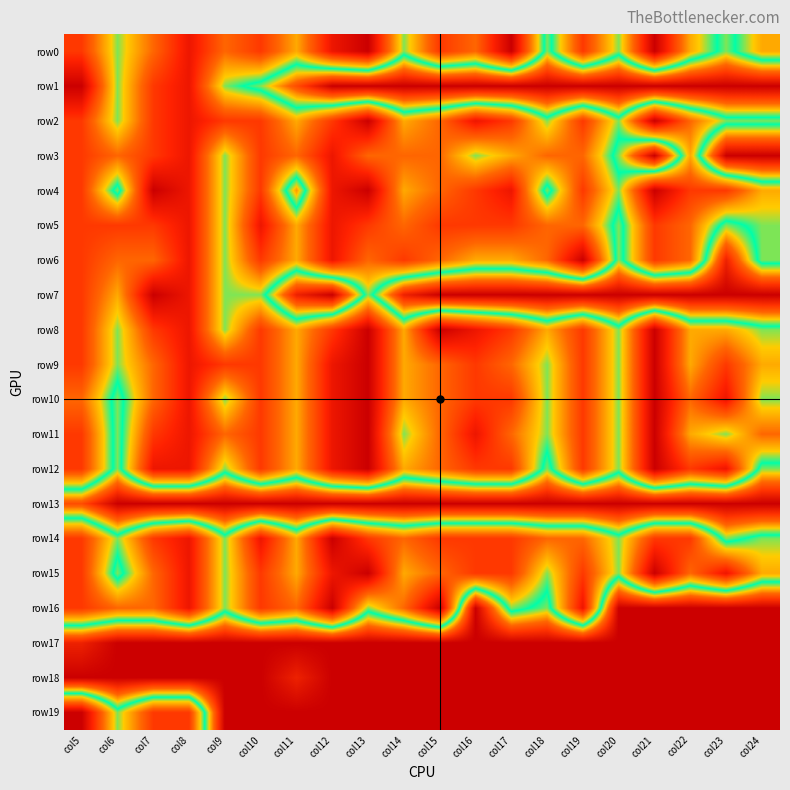

At how many categories does at least one series exceed 5?

20